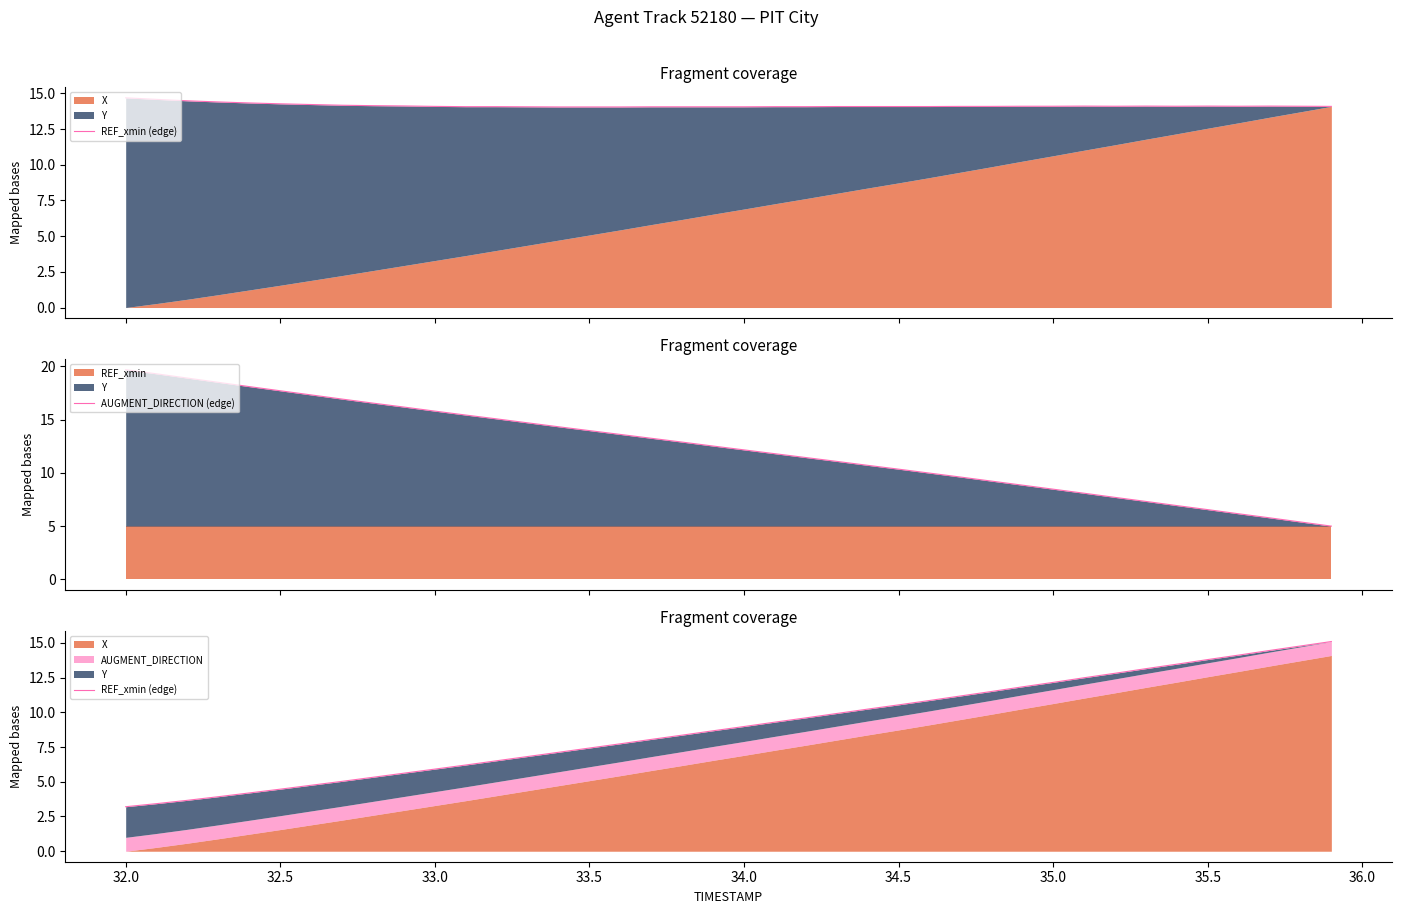

True or false: AUGMENT_DIRECTION (edge) has a value of 5.2 at 34.5.

False